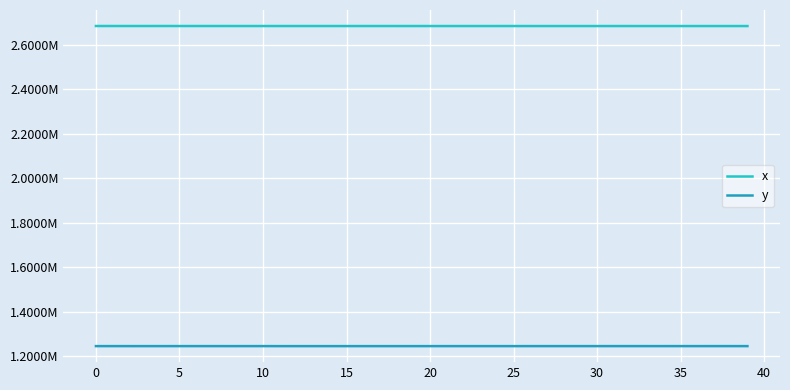

What is the sum of all y values?

49826870.8